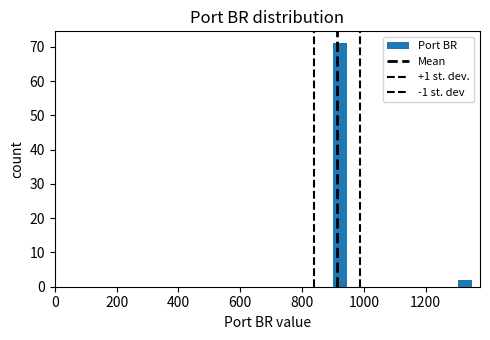

Read against the x-axis, roughly where is the centre of the tallest bar?

920